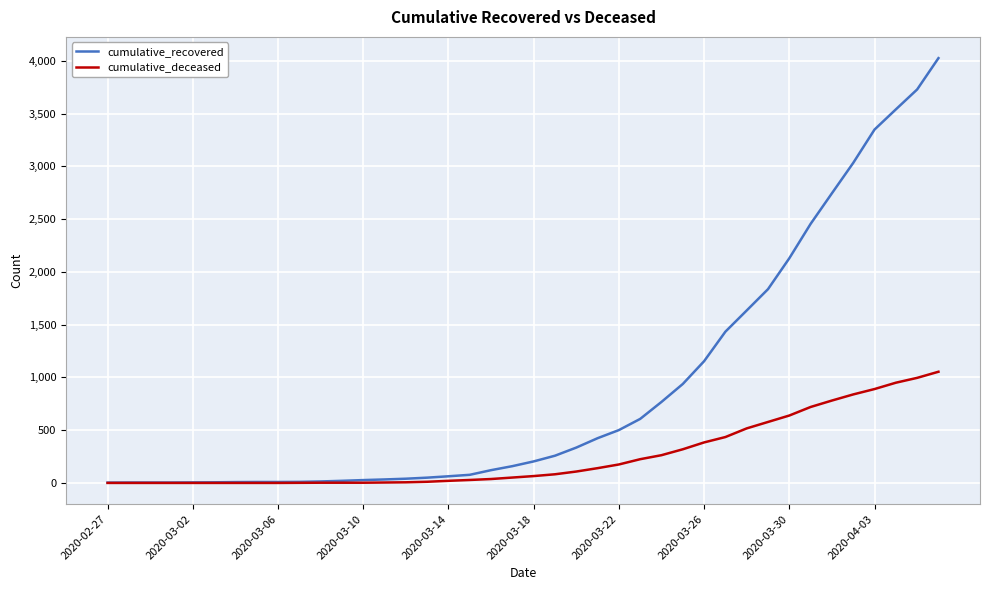

Rank the series by their maximum value, from highest to lowest.

cumulative_recovered, cumulative_deceased